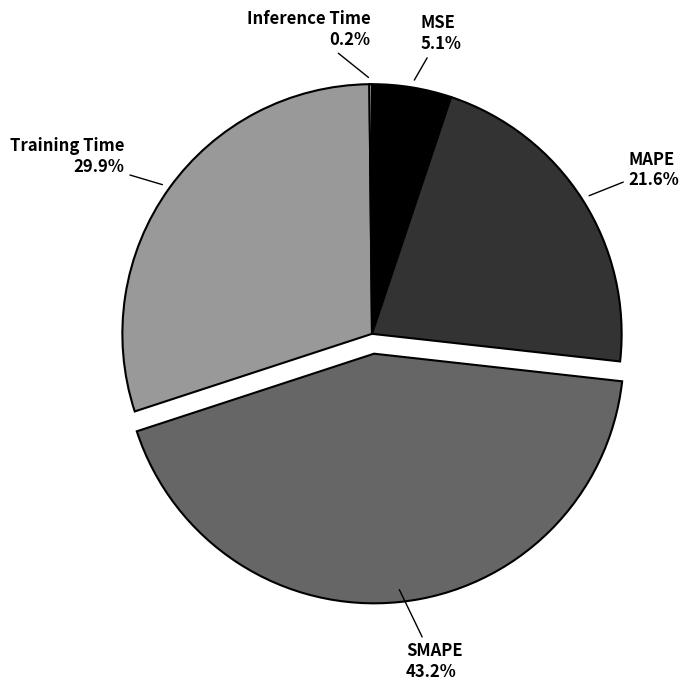

Does any single category account for the majority?

No